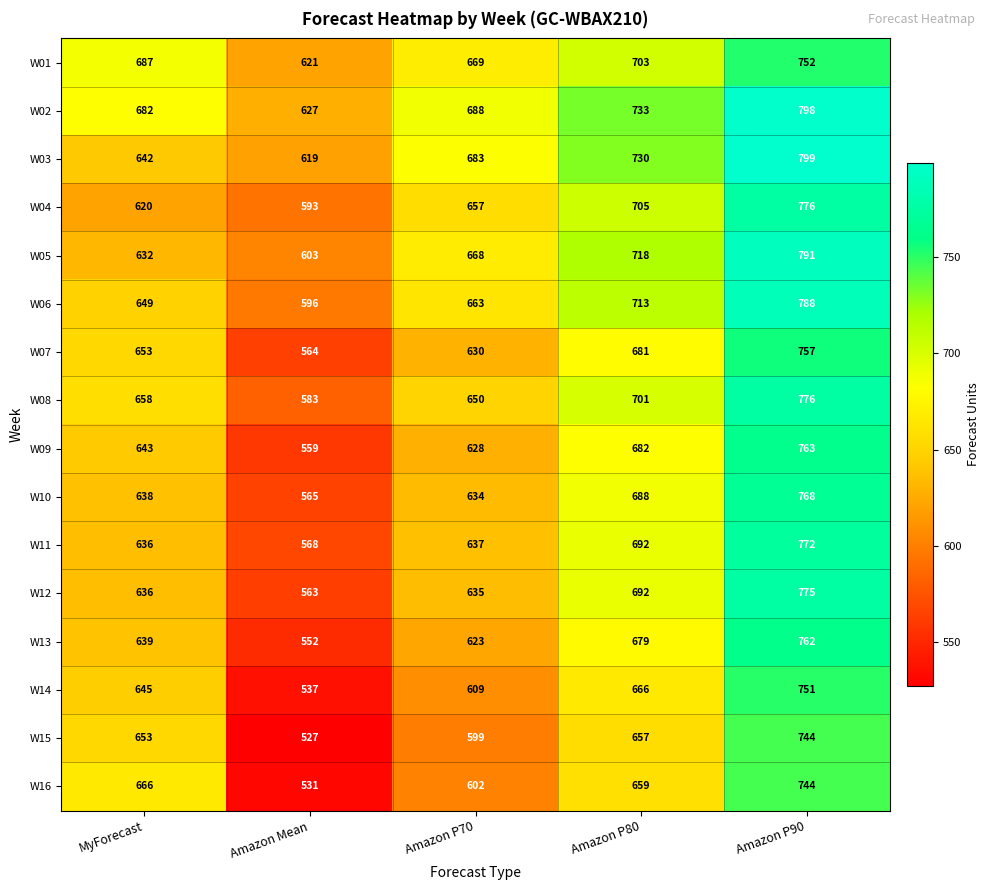

True or false: W14 has a value of 537 at Amazon Mean.

True